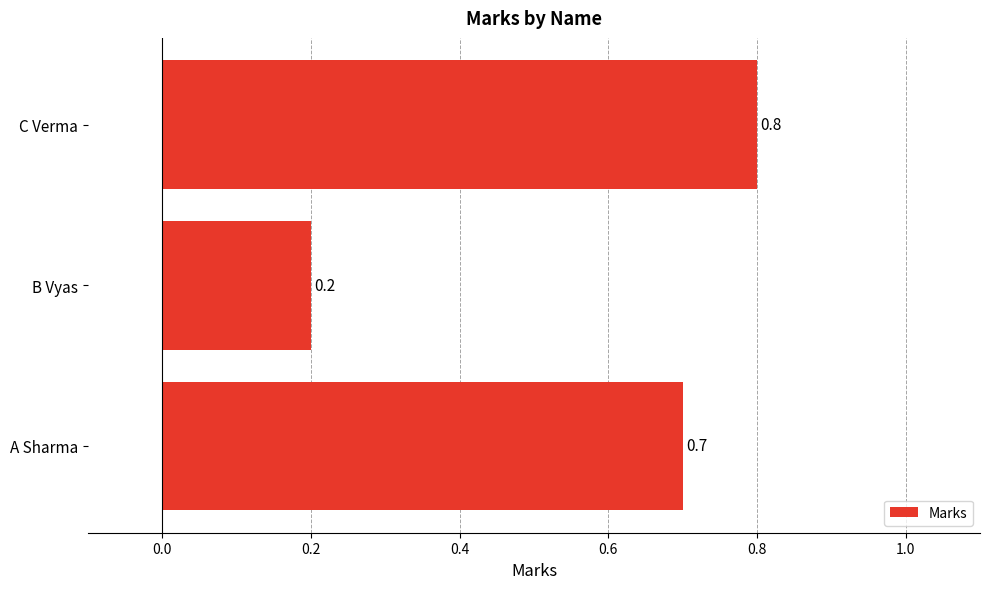

What is the change in value from A Sharma to C Verma?

+0.1